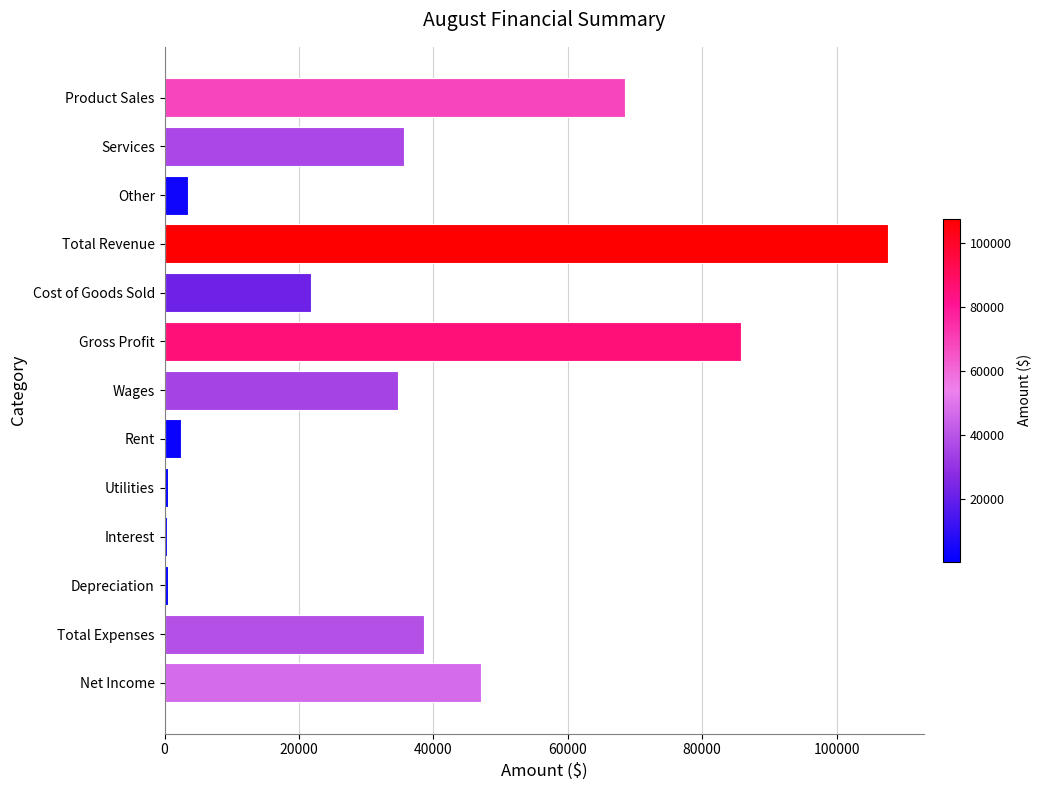

What is the minimum value shown in the chart?

415